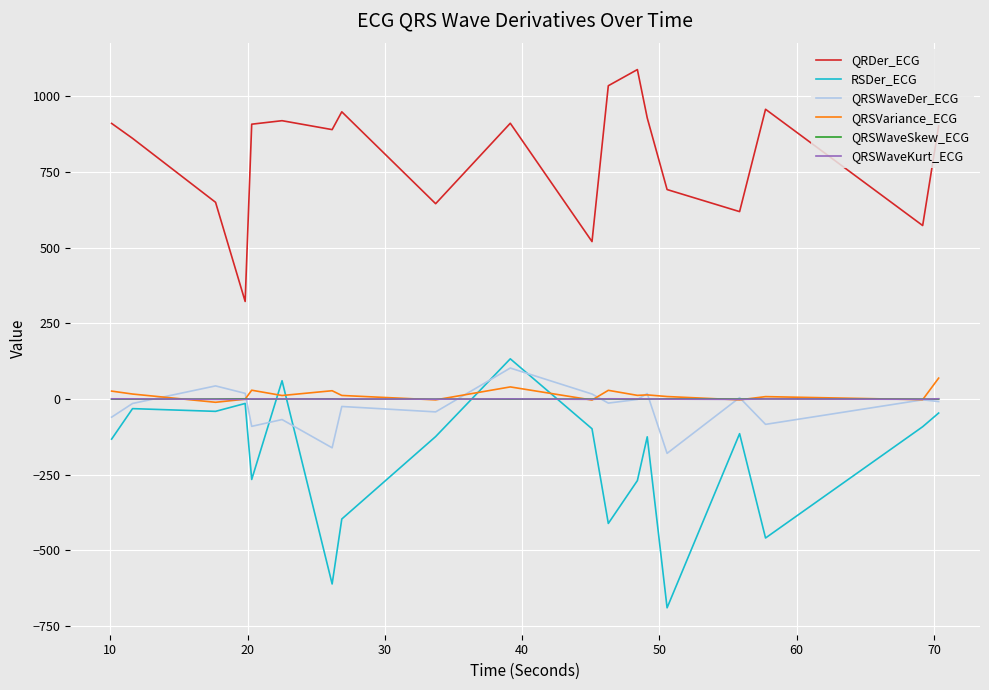

Which series has the largest total across all categories?

QRDer_ECG